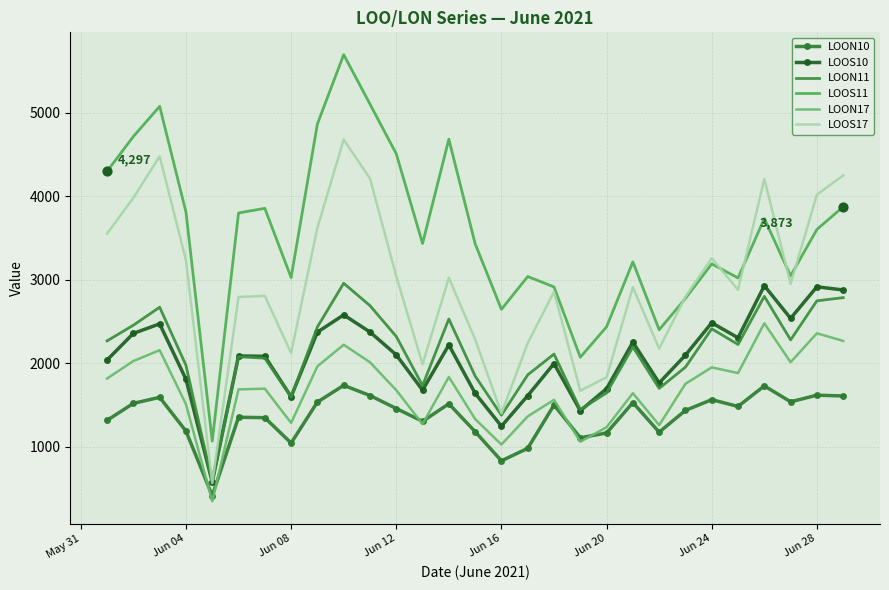

What are all the series names shown in the legend?

LOON10, LOOS10, LOON11, LOOS11, LOON17, LOOS17